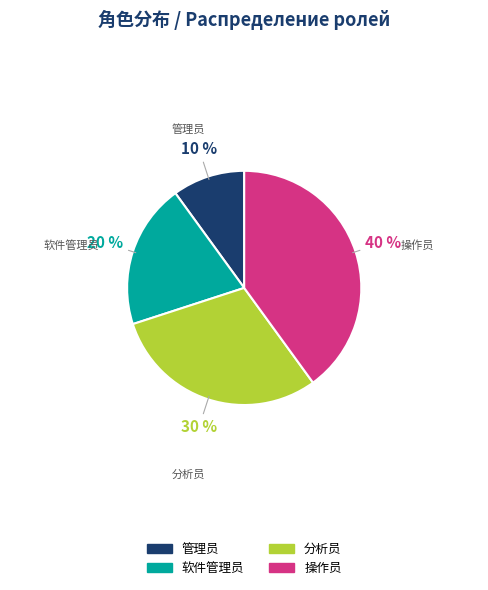

What percentage is the 操作员 slice, to the nearest percent?

40%